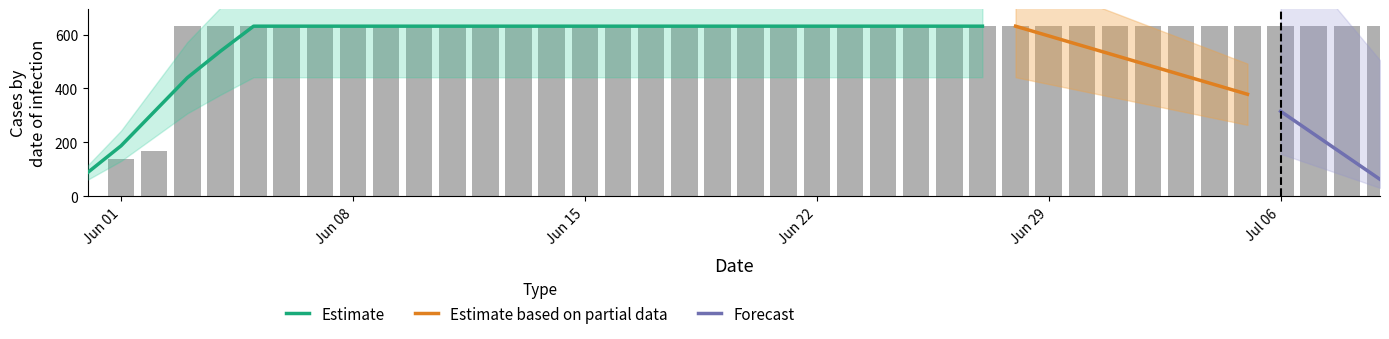

What is the difference between the second highest and minimum values?

631